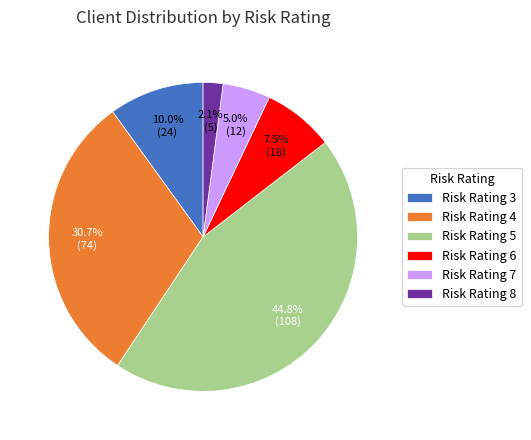

Rank the categories by value from lowest to highest.

Risk Rating 8, Risk Rating 7, Risk Rating 6, Risk Rating 3, Risk Rating 4, Risk Rating 5